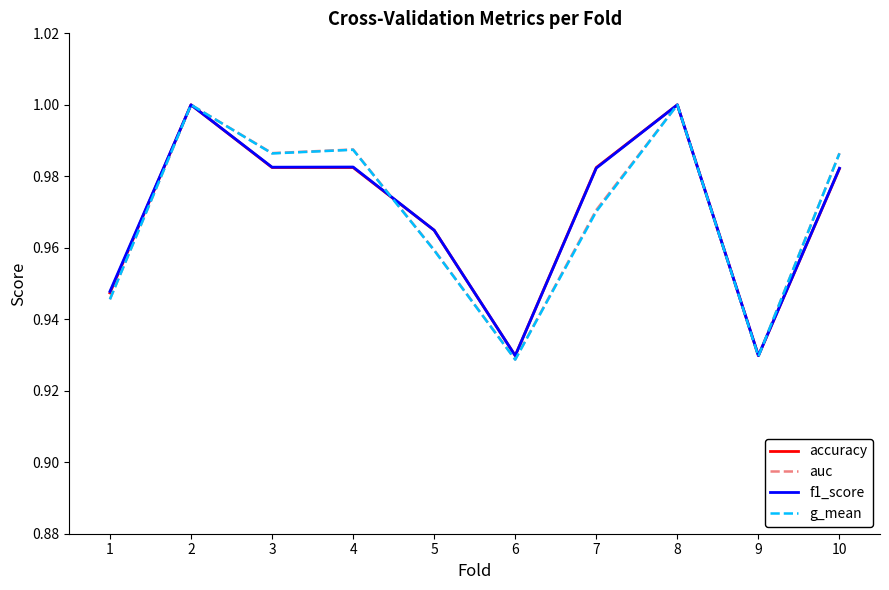

Is the value of auc at 2 greater than the value of accuracy at 4?

Yes